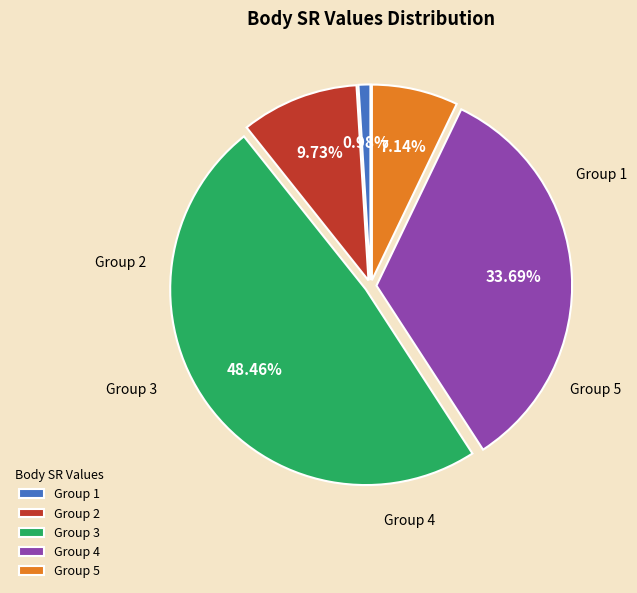

Combined, do Group 3 and Group 2 account for over 50%?

Yes